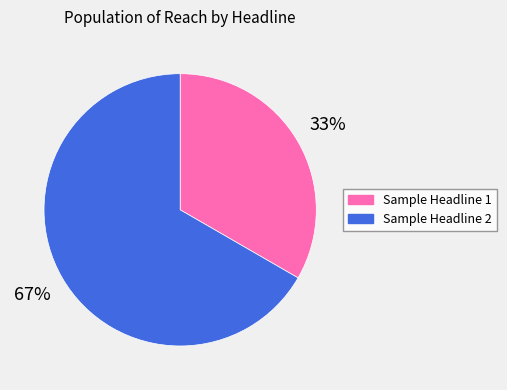

Is it true that Sample Headline 1 is 24% of the pie?

False